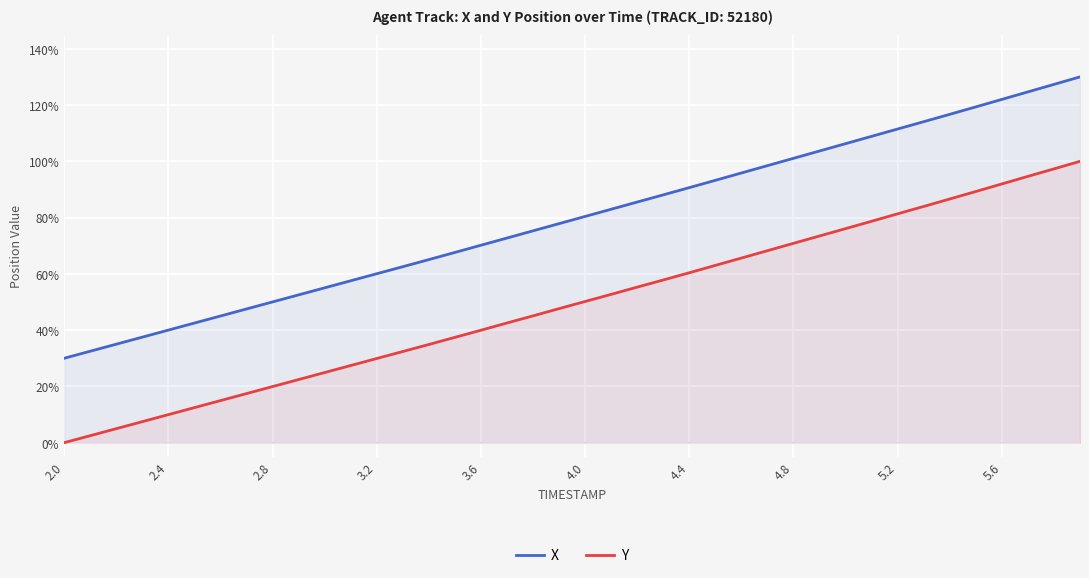

Does the chart display data point markers on the line(s)?

No